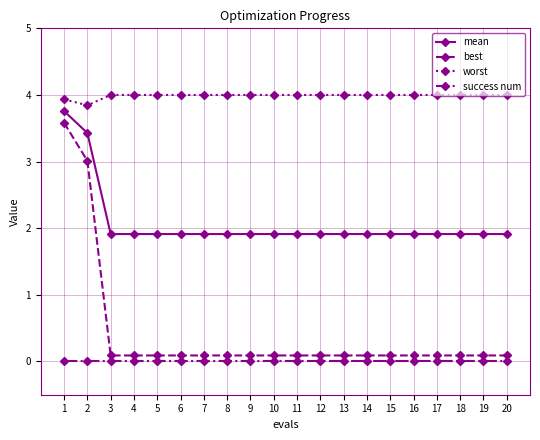

True or false: mean and best cross at least once.

False